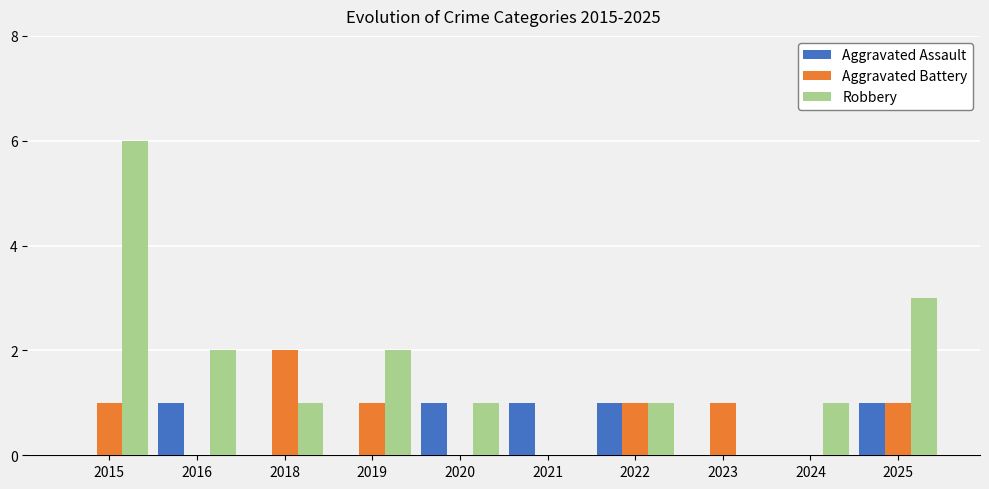

Is the value of Aggravated Assault at 2018 greater than the value of Aggravated Battery at 2023?

No